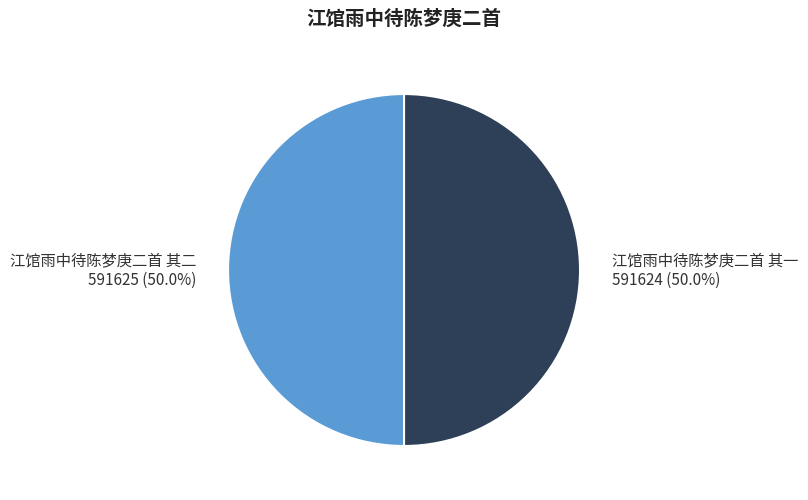

Approximately how many times larger is the value at 江馆雨中待陈梦庚二首 其一 compared to 江馆雨中待陈梦庚二首 其二?

1.0